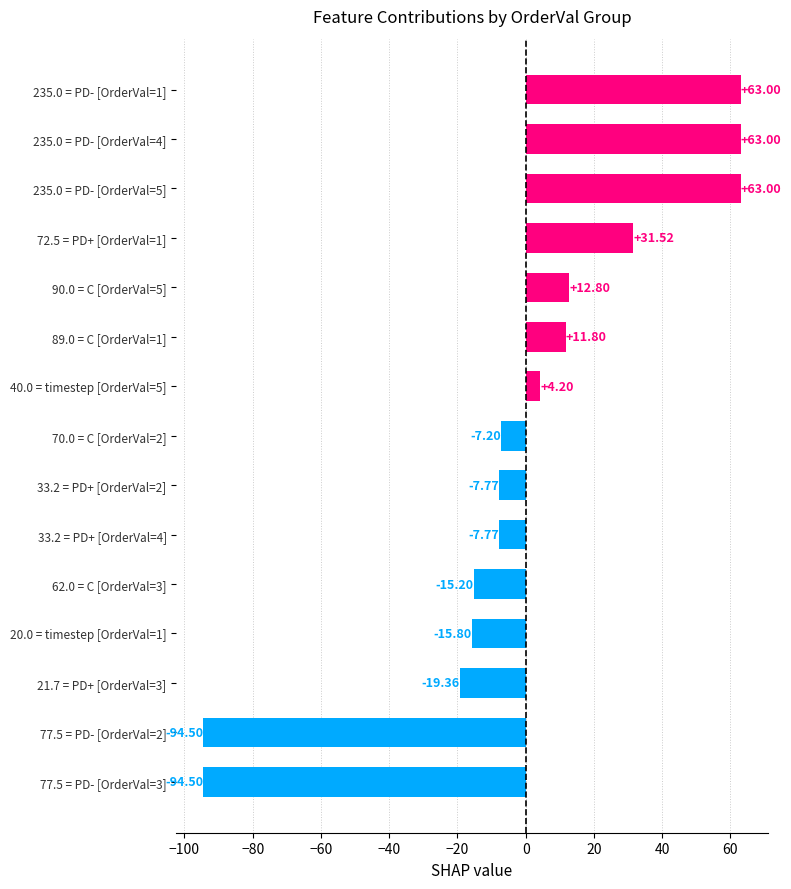

What is the sum of all values?

-12.8